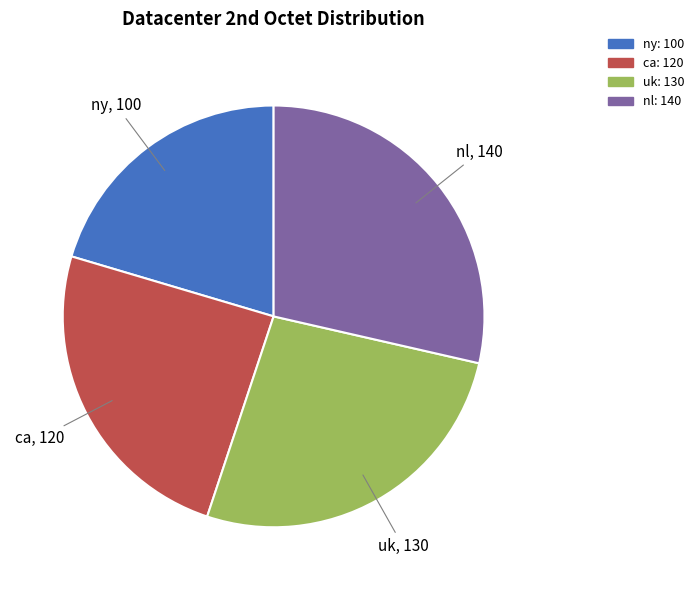

The uk slice represents 27% of the pie. True or false?

True